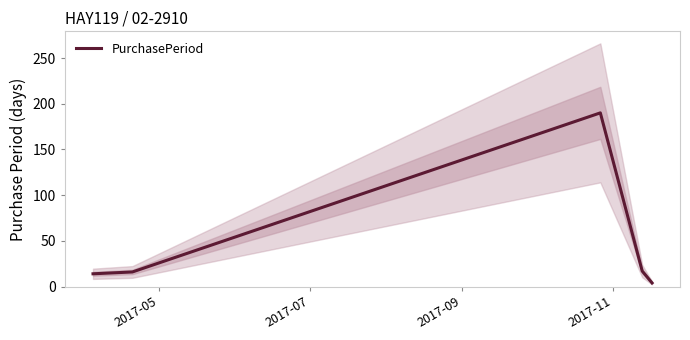

How many series are shown in this chart?

1